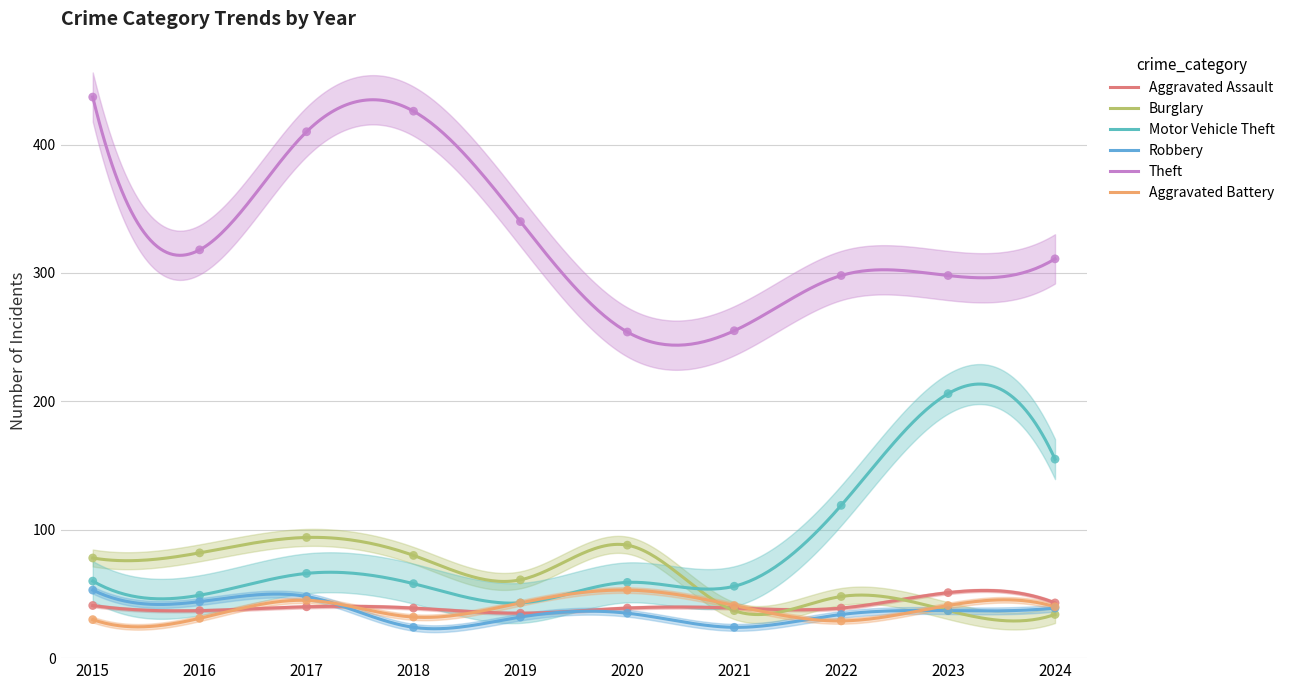

Which series reaches the minimum Y coordinate?

Robbery